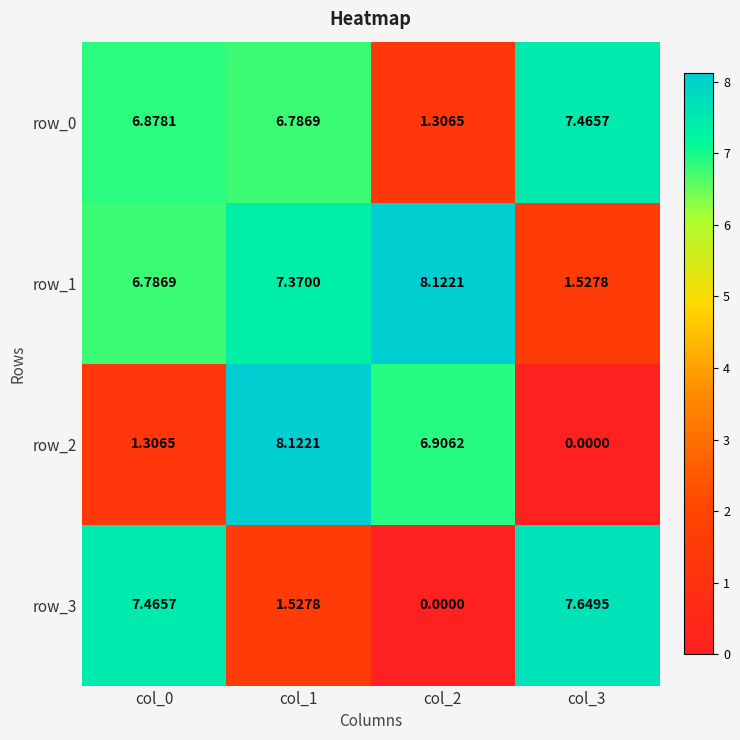

What is the difference between the highest and lowest values at col_1?

6.6